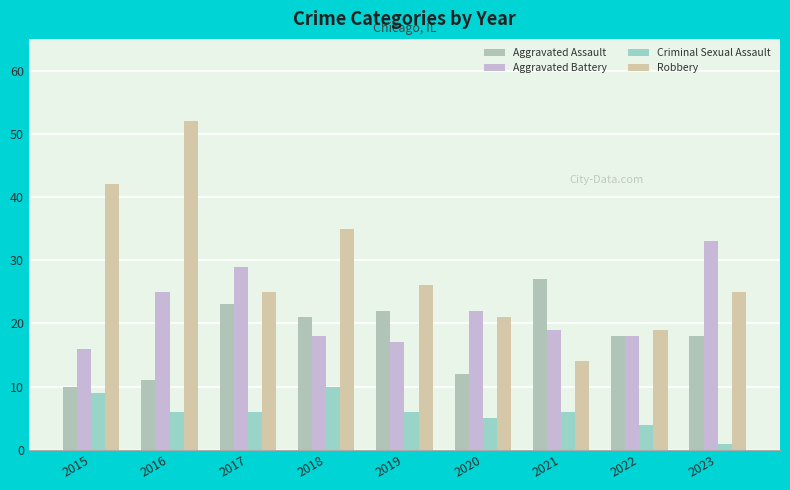

How many bars are there in total?

36